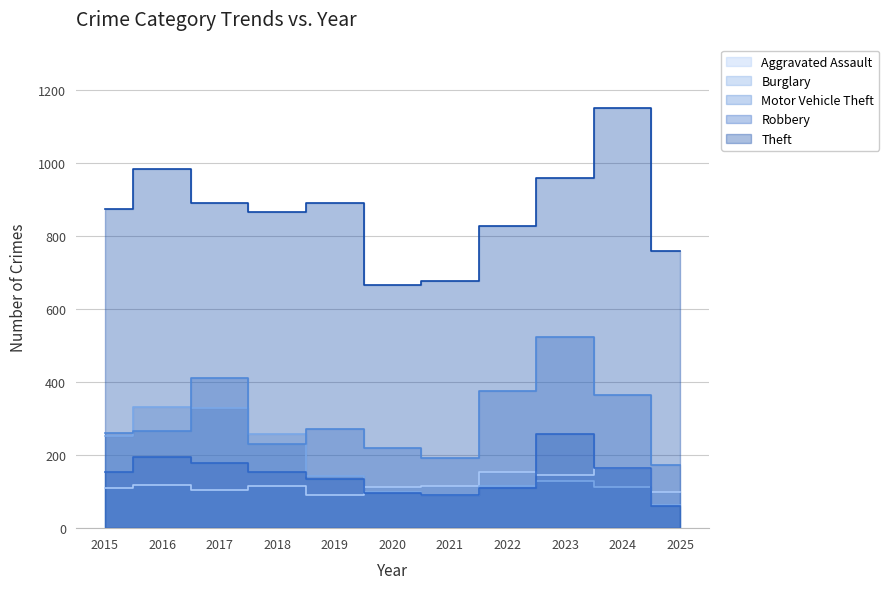

Reading right to left, list all the values displayed in this chart.

Aggravated Assault: 2025=99	2024=166	2023=145	2022=154	2021=115	2020=113	2019=92	2018=115	2017=105	2016=118	2015=110
Burglary: 2025=63	2024=112	2023=130	2022=116	2021=90	2020=100	2019=143	2018=257	2017=329	2016=333	2015=254
Motor Vehicle Theft: 2025=174	2024=365	2023=523	2022=376	2021=193	2020=221	2019=273	2018=231	2017=411	2016=265	2015=261
Robbery: 2025=61	2024=165	2023=259	2022=111	2021=91	2020=97	2019=135	2018=155	2017=178	2016=194	2015=154
Theft: 2025=760	2024=1153	2023=961	2022=827	2021=678	2020=666	2019=891	2018=868	2017=892	2016=984	2015=874